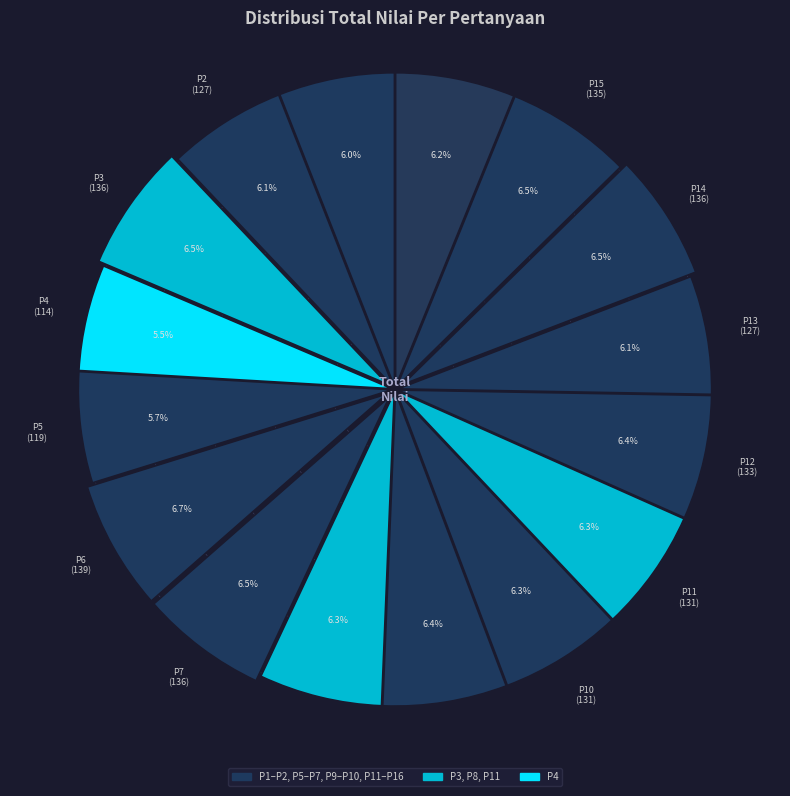

Is there a majority slice in this chart?

No